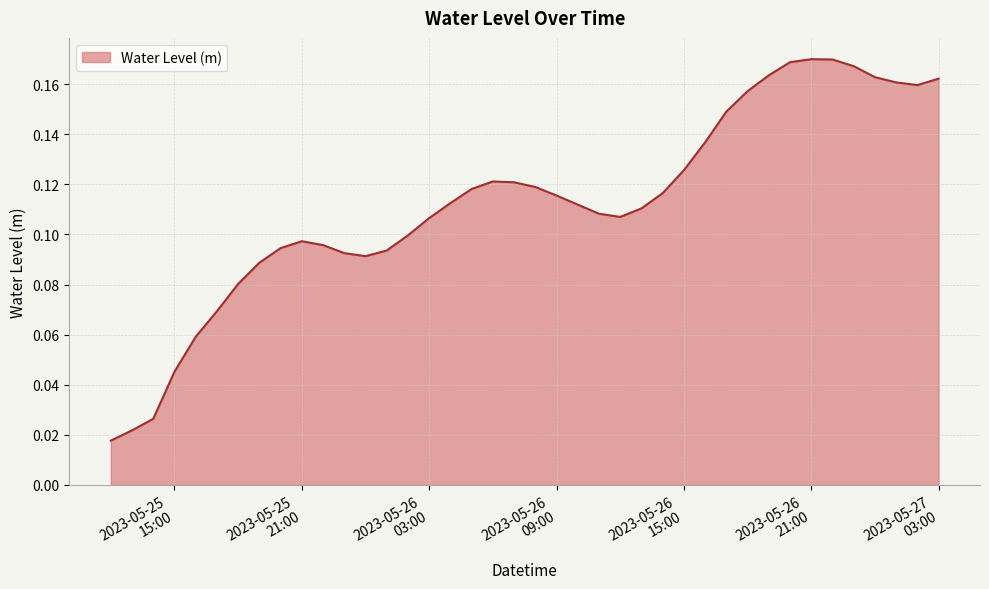

What is the average value?

0.1